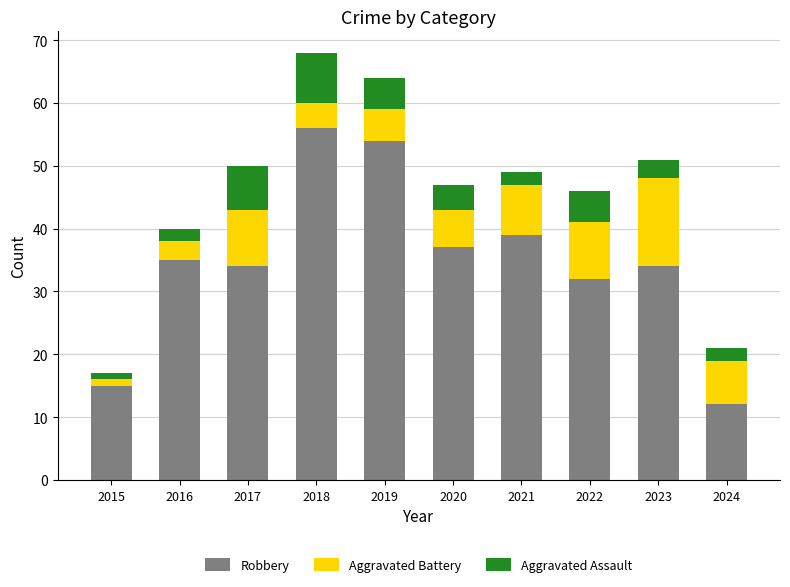

What is the lowest value of the Robbery series?

12